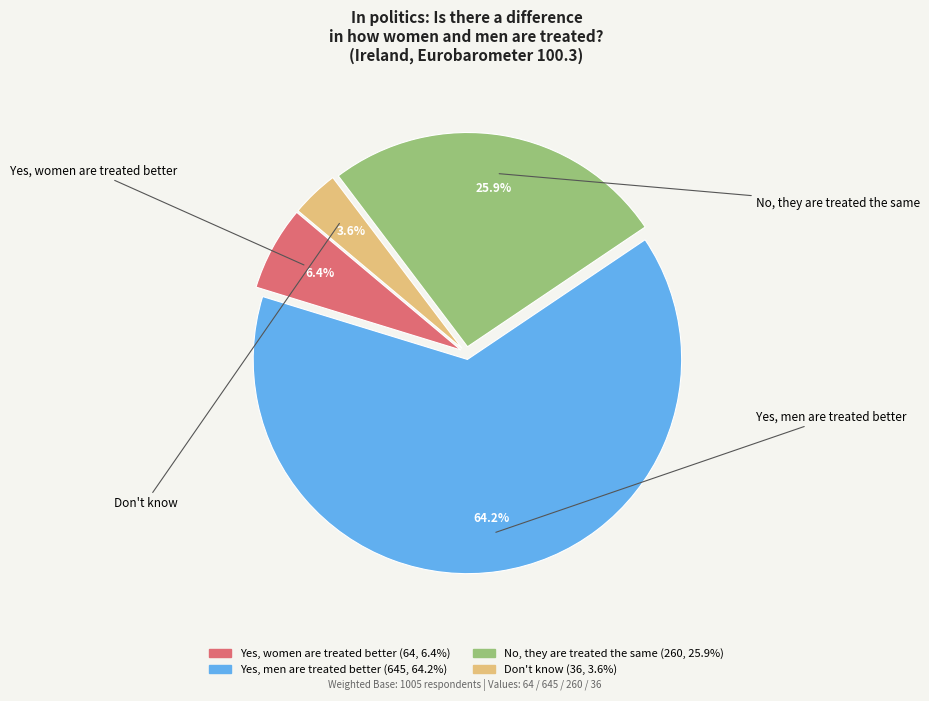

Between Yes, women are treated better and Yes, men are treated better, which is larger?

Yes, men are treated better